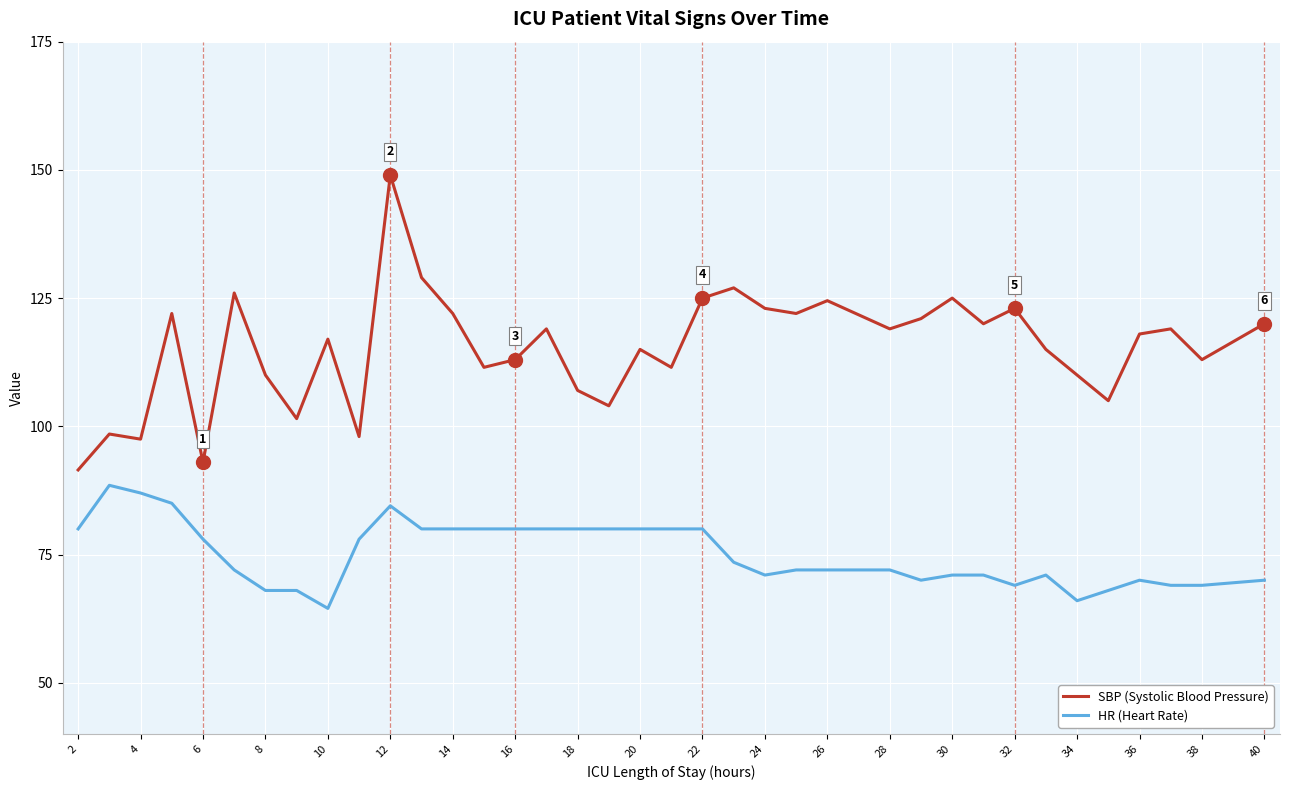

True or false: SBP (Systolic Blood Pressure) and HR (Heart Rate) intersect in this chart.

False